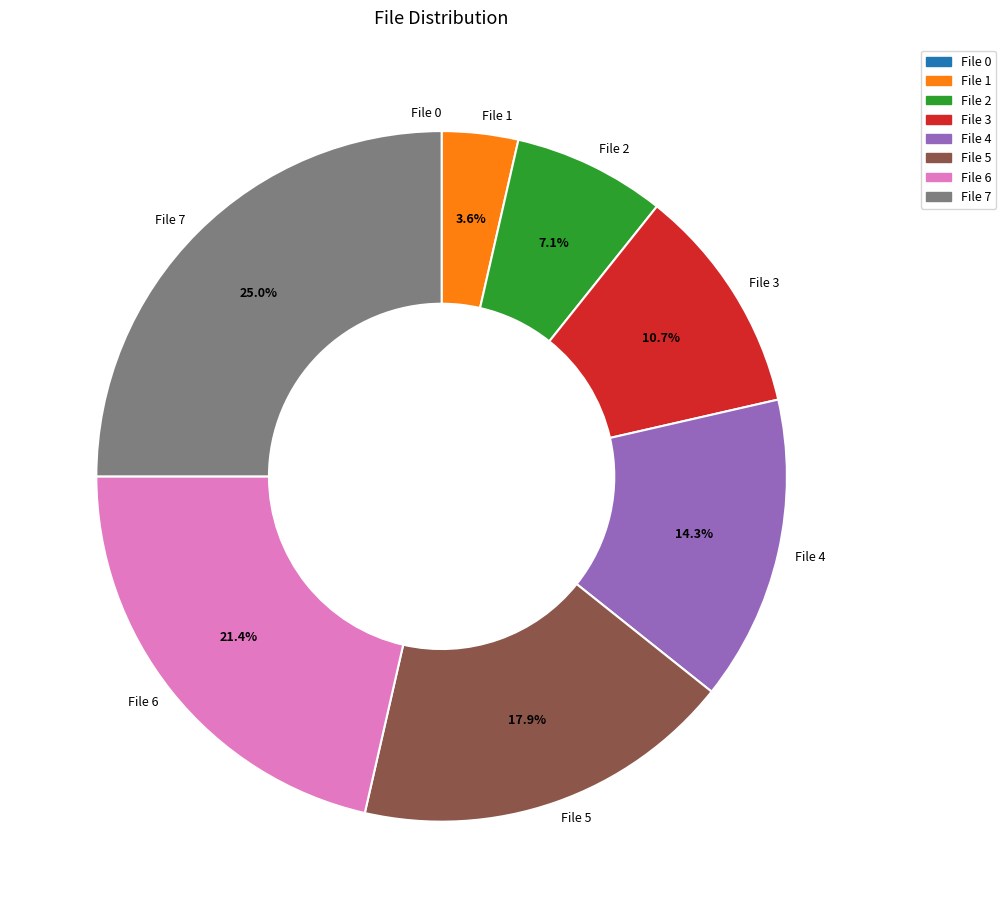

Does any single category account for the majority?

No